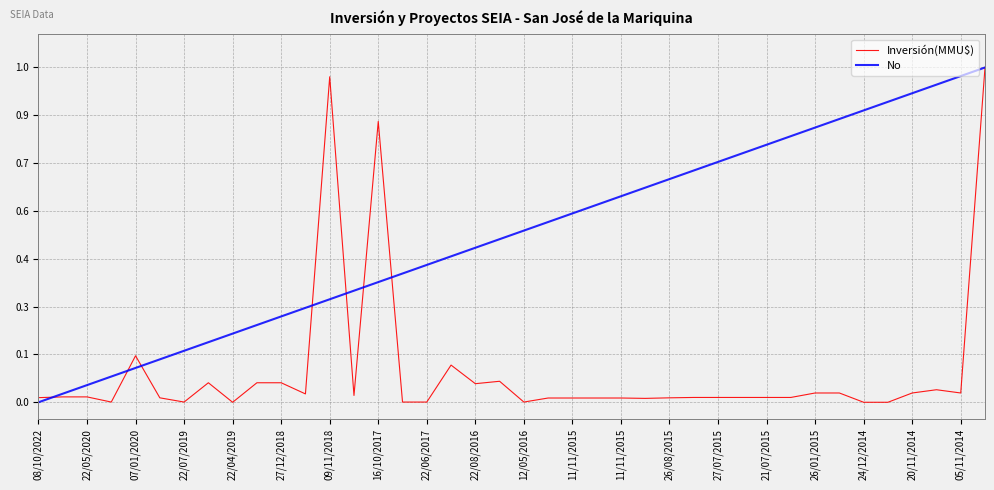

What are all the series names shown in the legend?

Inversión(MMU$), No